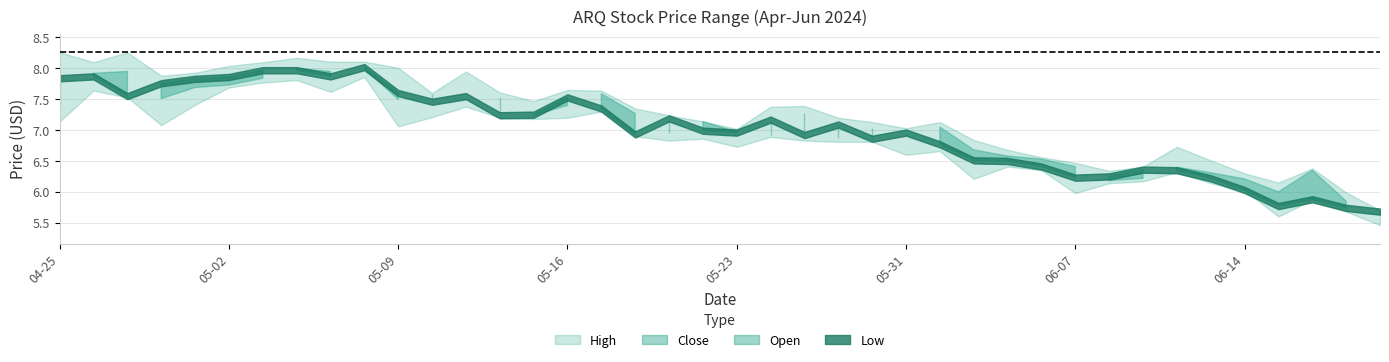

Rank the series at 2024-05-13 from lowest to highest value.

Low, Open, Close, High